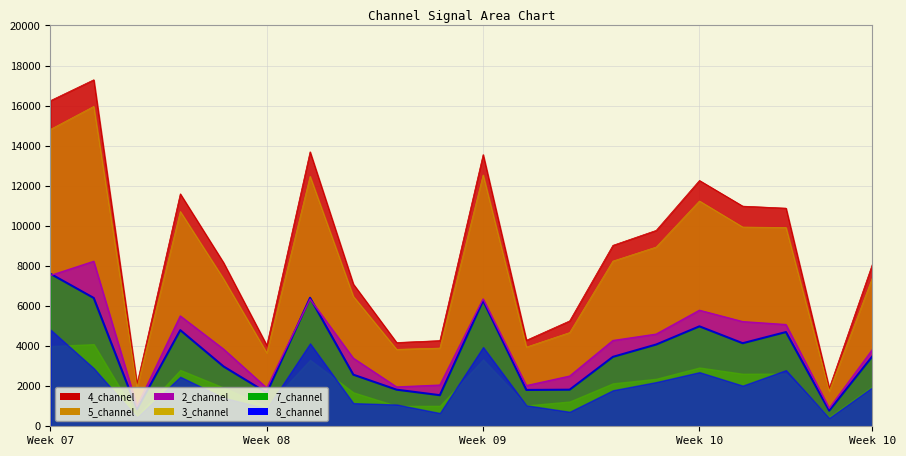

True or false: there are more than 0 points higher than both neighbors.

True